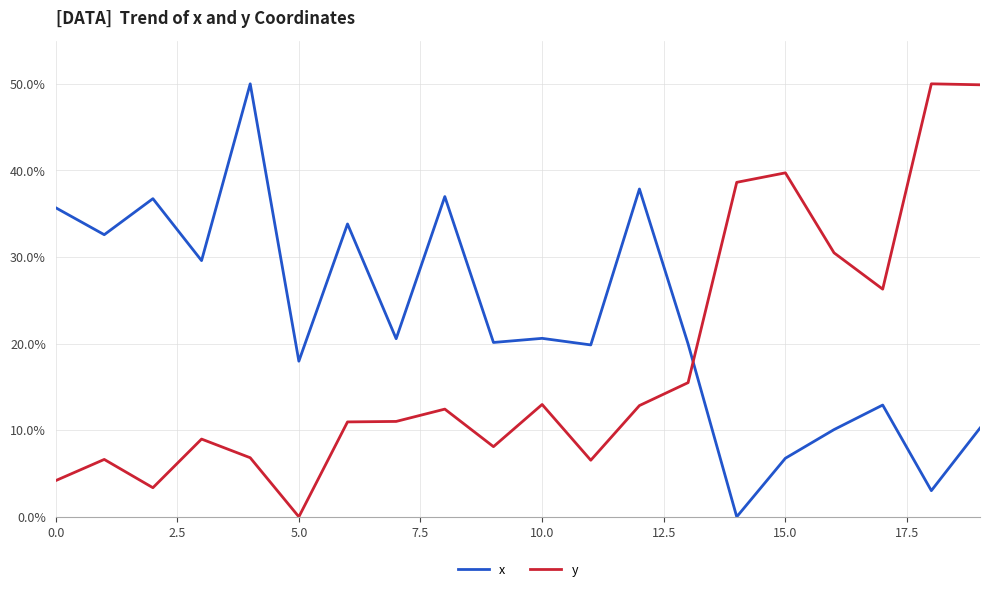

What is the difference between the maximum and minimum values in the x series?

50.0